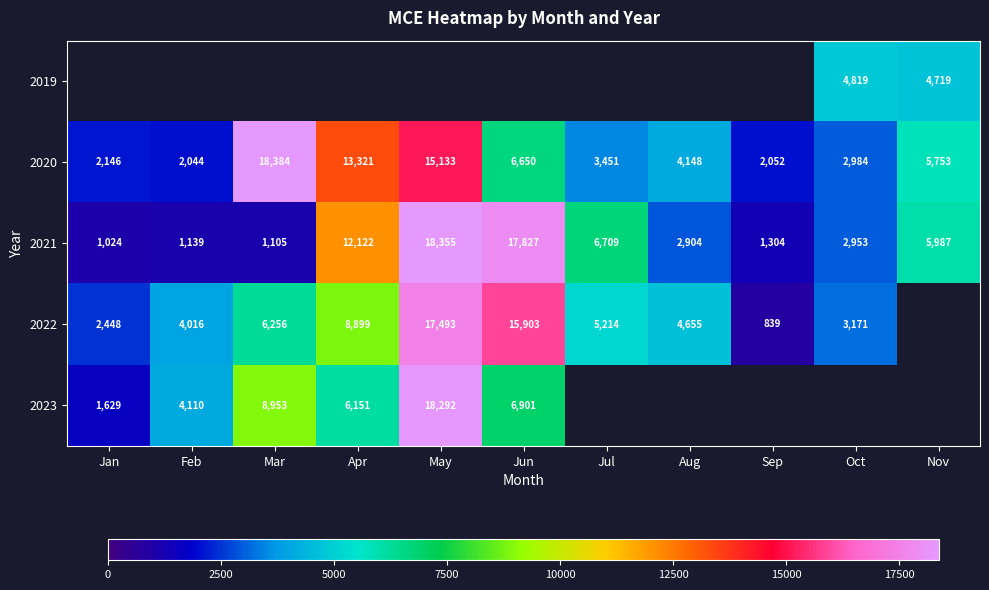

Which category has the lowest value across all series?

Sep